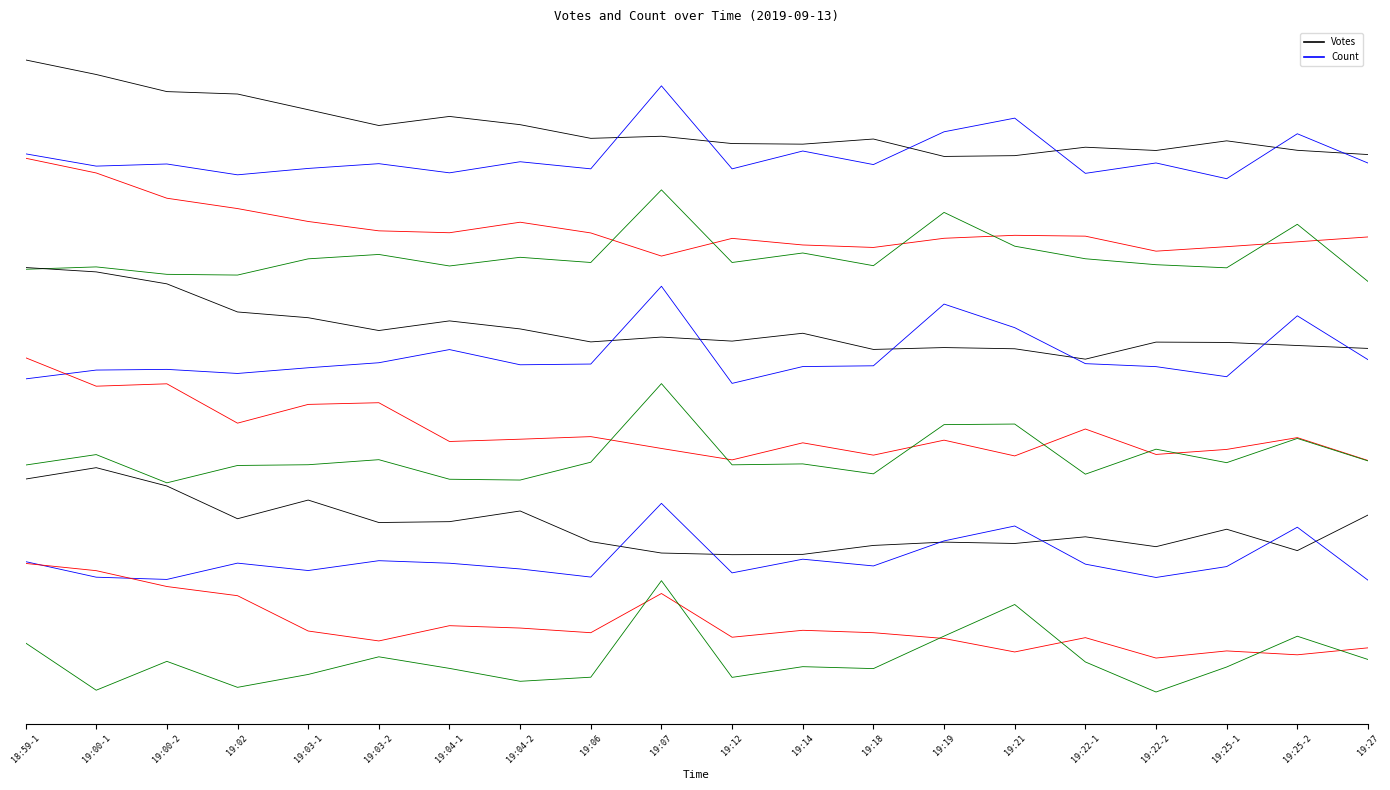

What is the sum of the Count (trace 1) values at 19:03-1 and 19:21?

-1.9